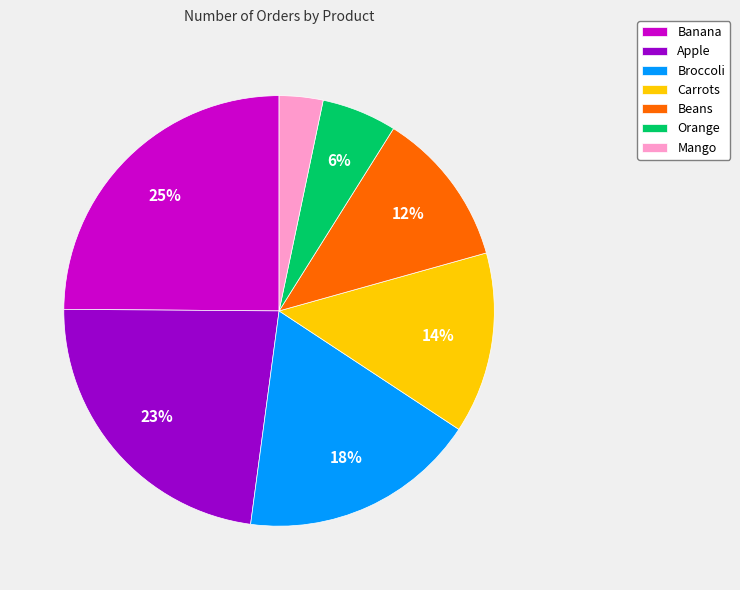

Is the sum of Beans and Banana greater than half?

No